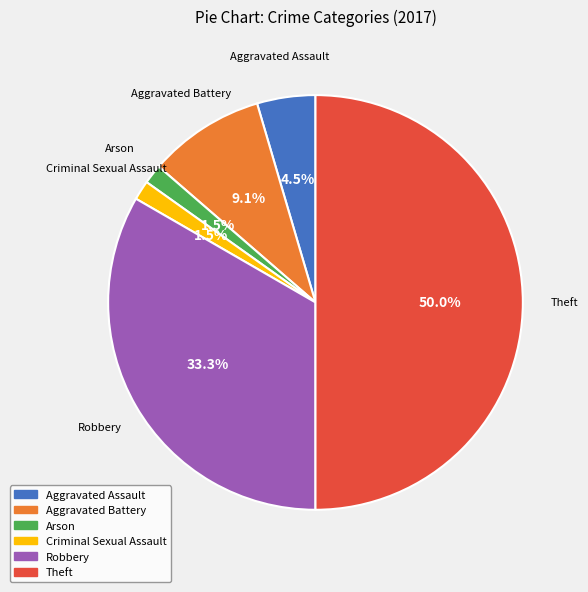

To the nearest percent, what is the combined percentage of Aggravated Assault and Arson?

6%